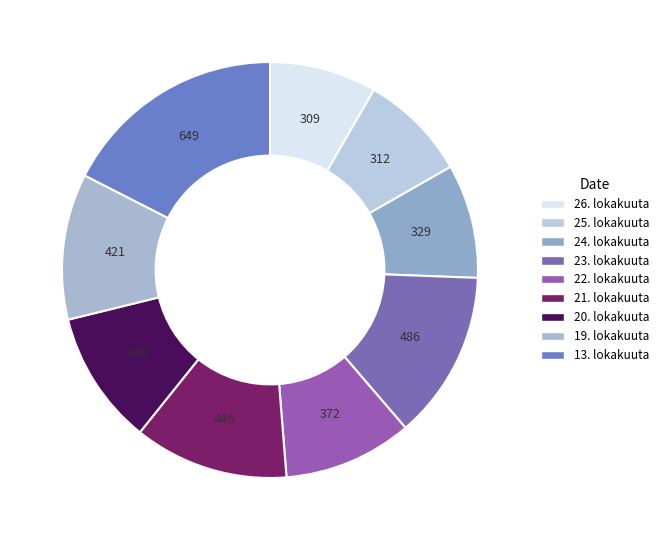

To the nearest percent, what is the combined percentage of 19. lokakuuta and 20. lokakuuta?

22%